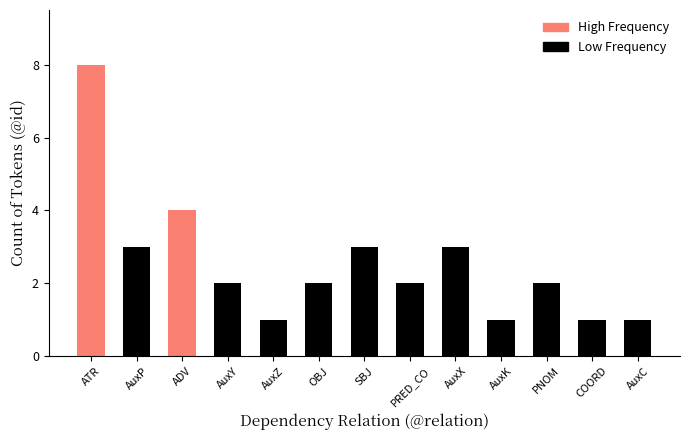

Which label corresponds to the largest value in the chart?

ATR